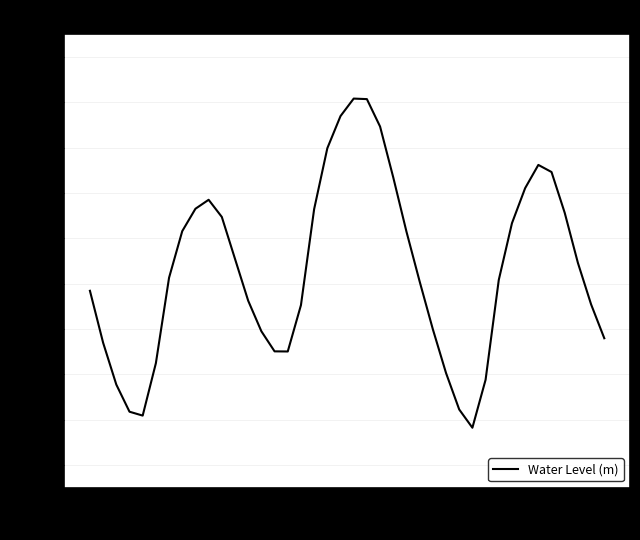

True or false: the data shows 0.2 at 05-28.

False